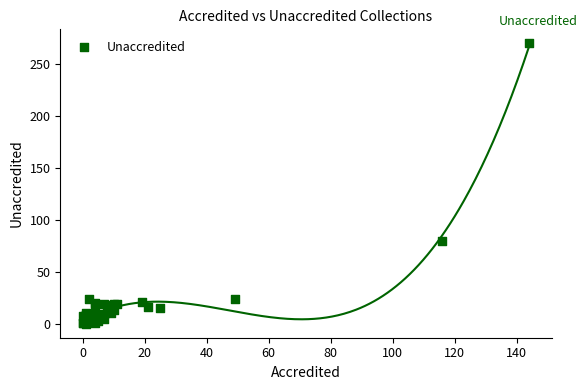

What Y value in the scatter plot is closest to 135?

80